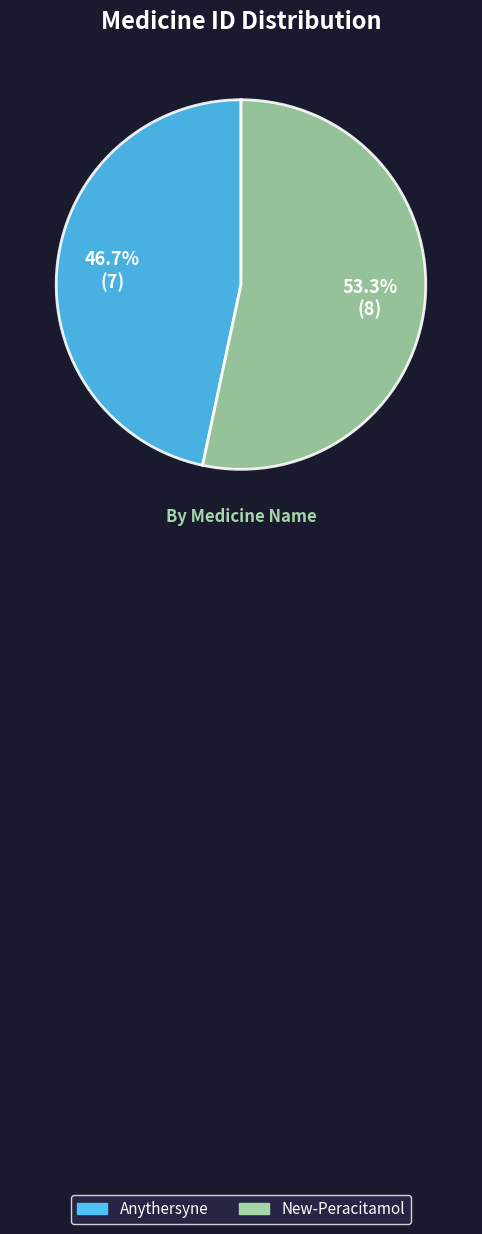

Between New-Peracitamol and Anythersyne, which is larger?

New-Peracitamol